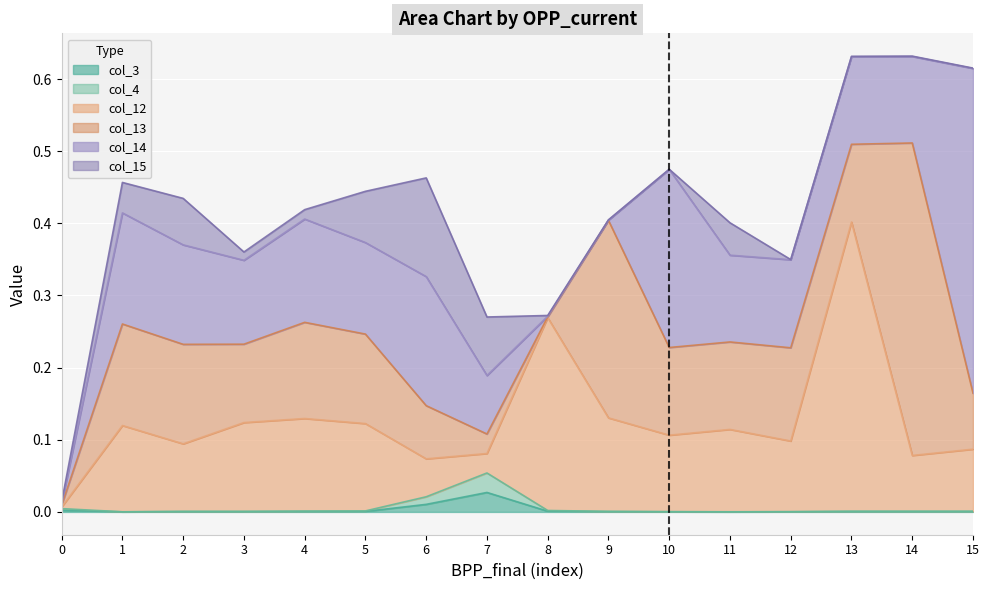

True or false: col_12 has a value of 0.1 at 10.

True